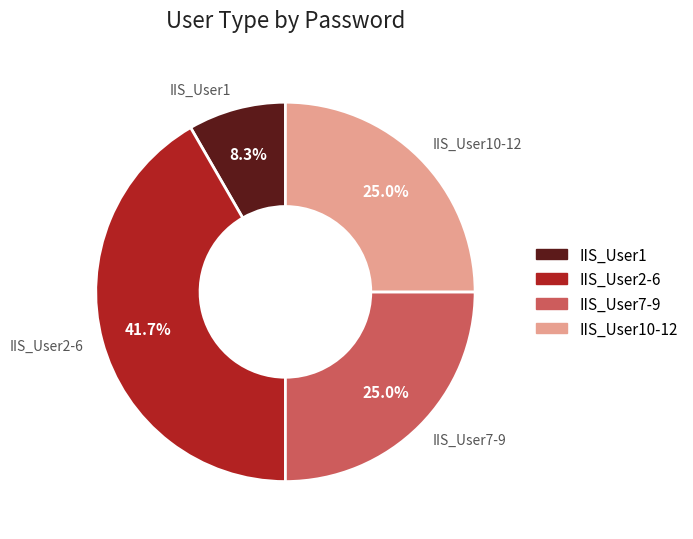

Which slice is the largest?

IIS_User2-6